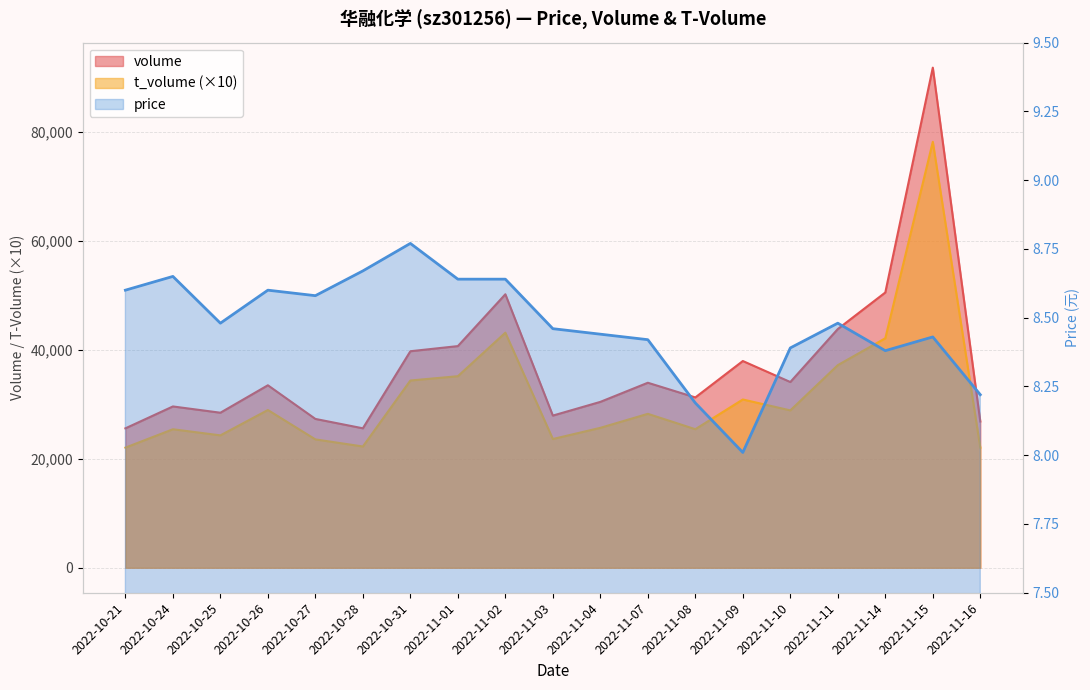

List the series in order of their peak value, lowest first.

price, t_volume, volume